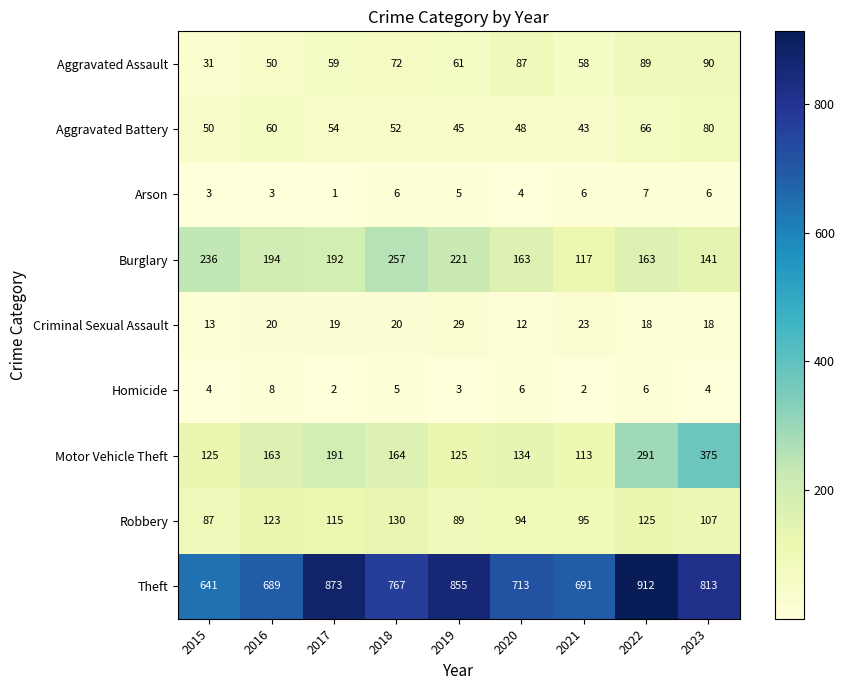

At which category is the sum across all series the highest?

2022